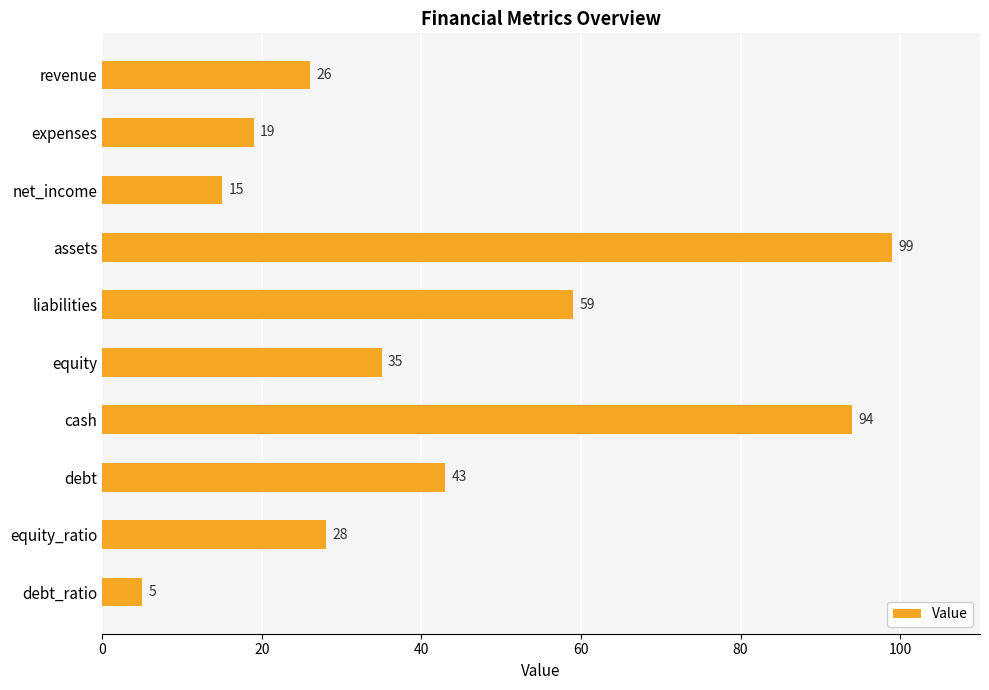

Rank the categories by value from highest to lowest.

assets, cash, liabilities, debt, equity, equity_ratio, revenue, expenses, net_income, debt_ratio